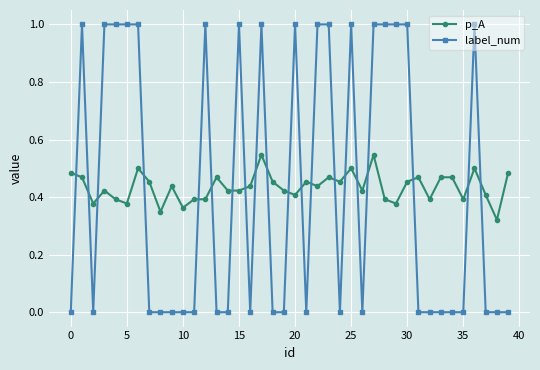

Which series has the widest spread of values?

label_num